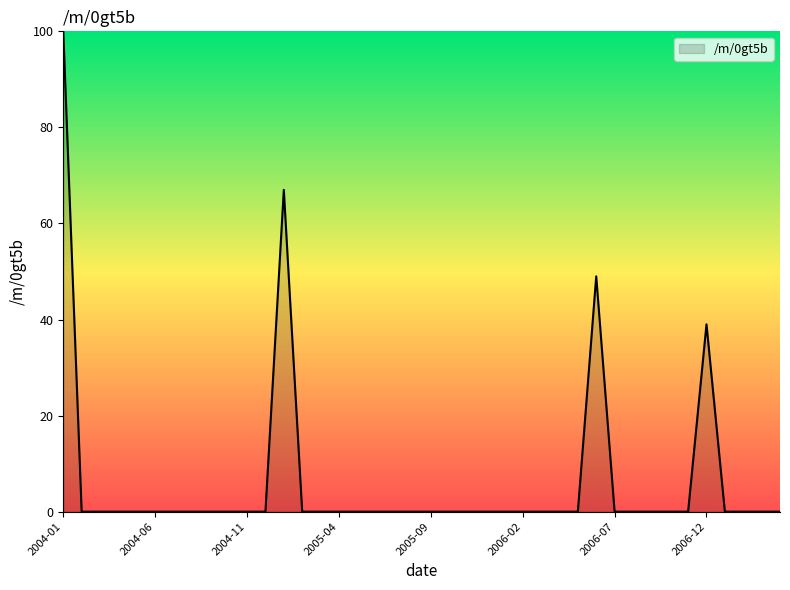

At which label is the value closest to 50?

2006-06